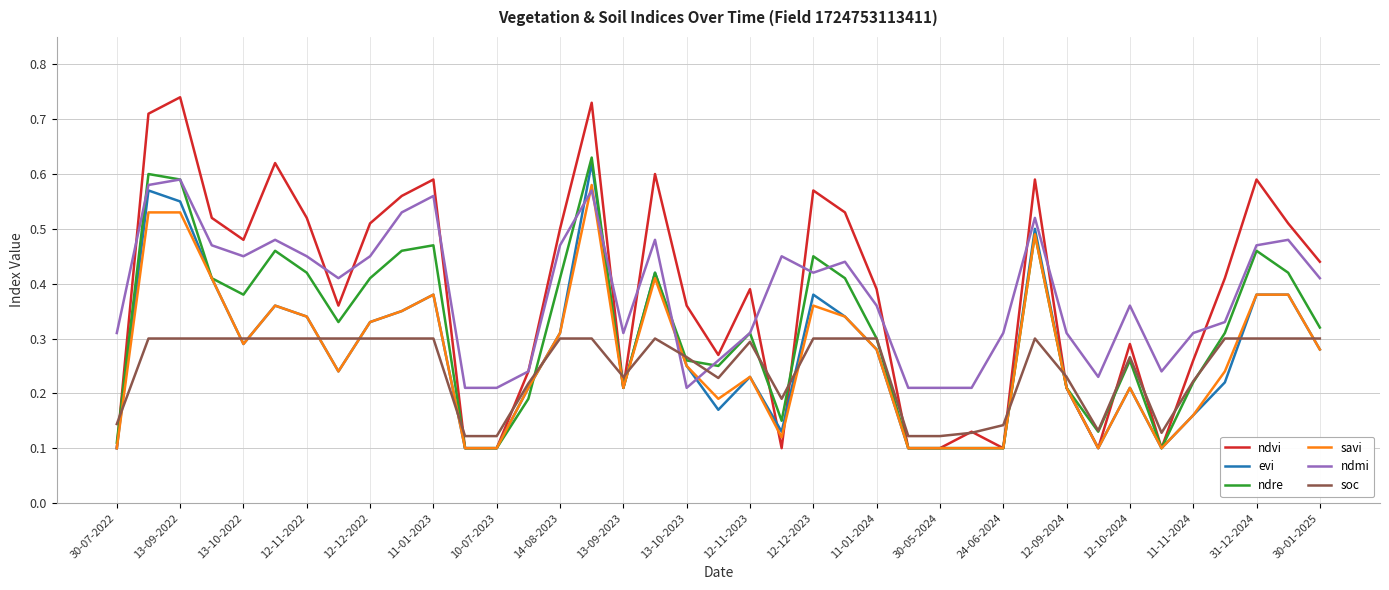

Which series has the largest range (max minus min)?

ndvi